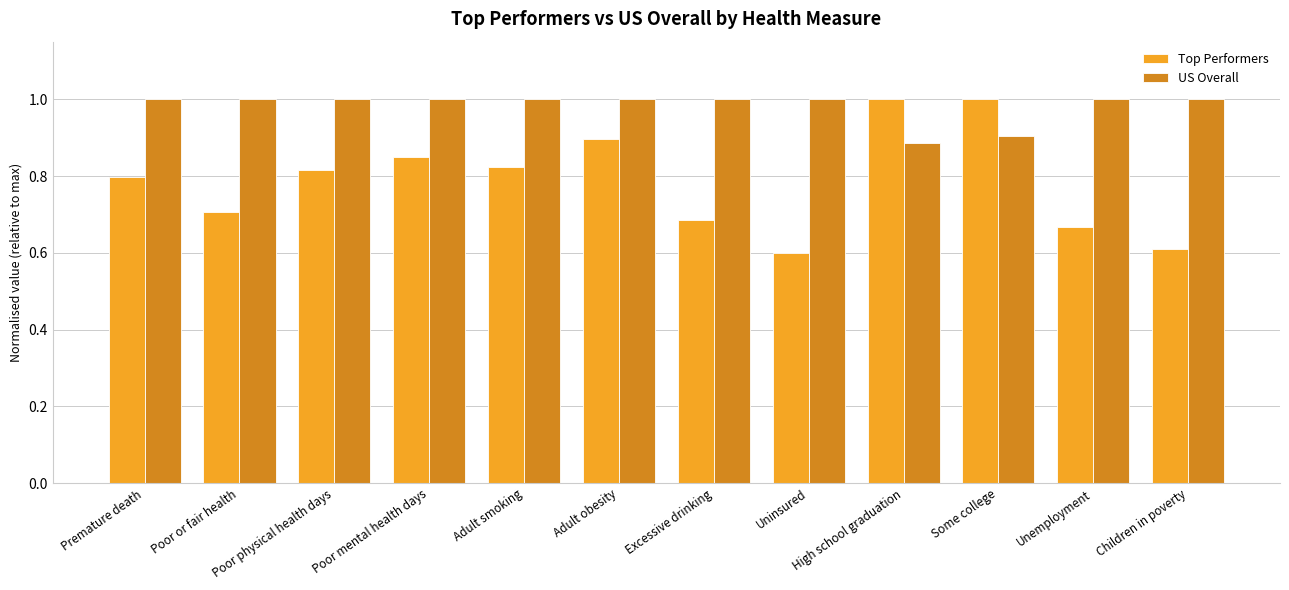

Count the US Overall values in the range 1 to 2.

10